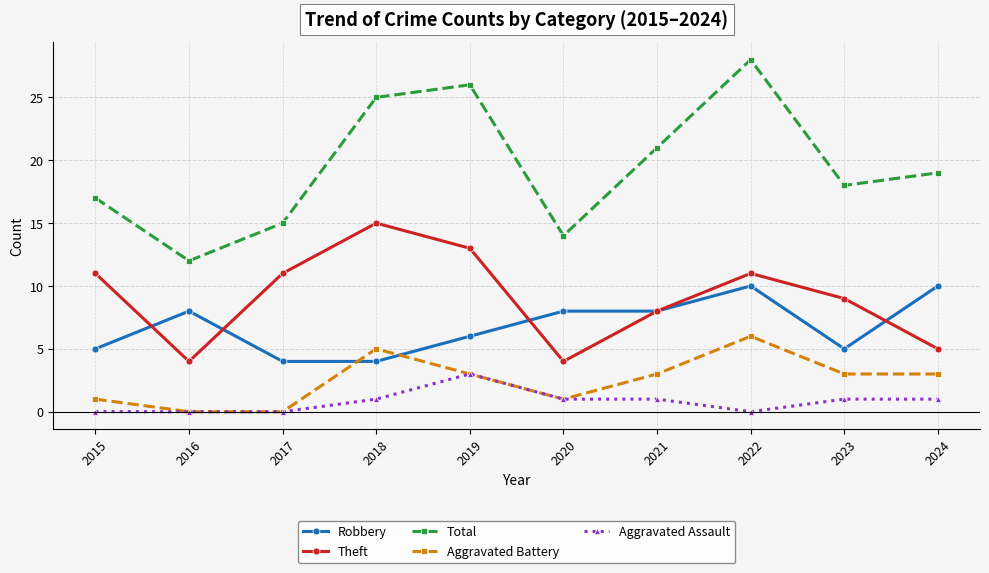

What is the difference between the highest and lowest values at 2024?

18